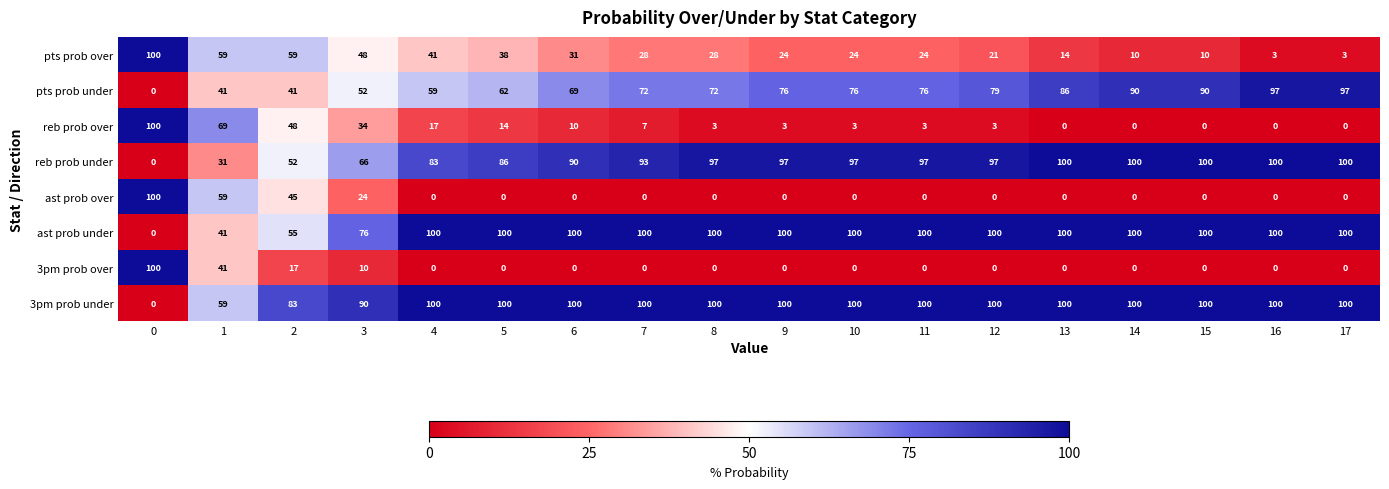

What is the total value across all series at 7?

400